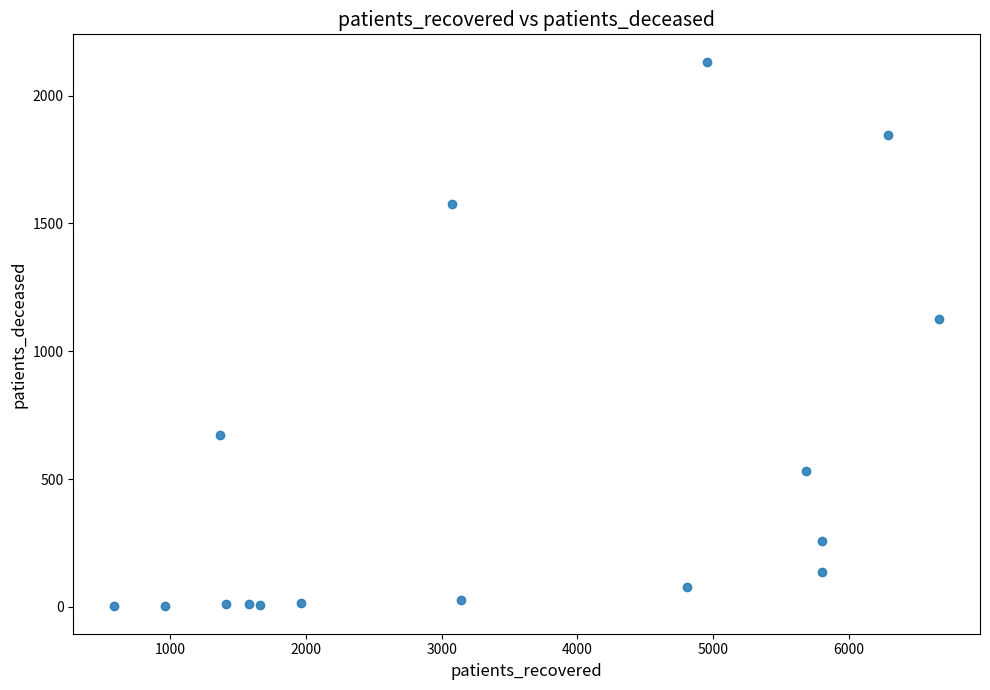

What Y value in the scatter plot is closest to 1067?

1126